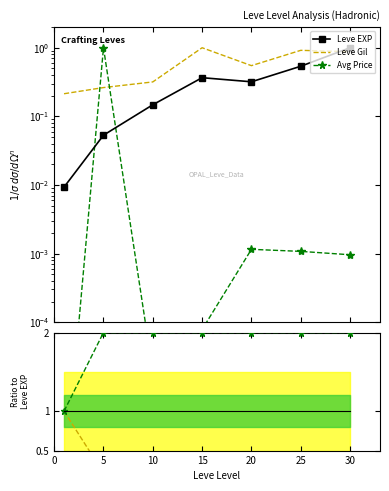

How many intersections are there between Leve Gil and Leve EXP?

1